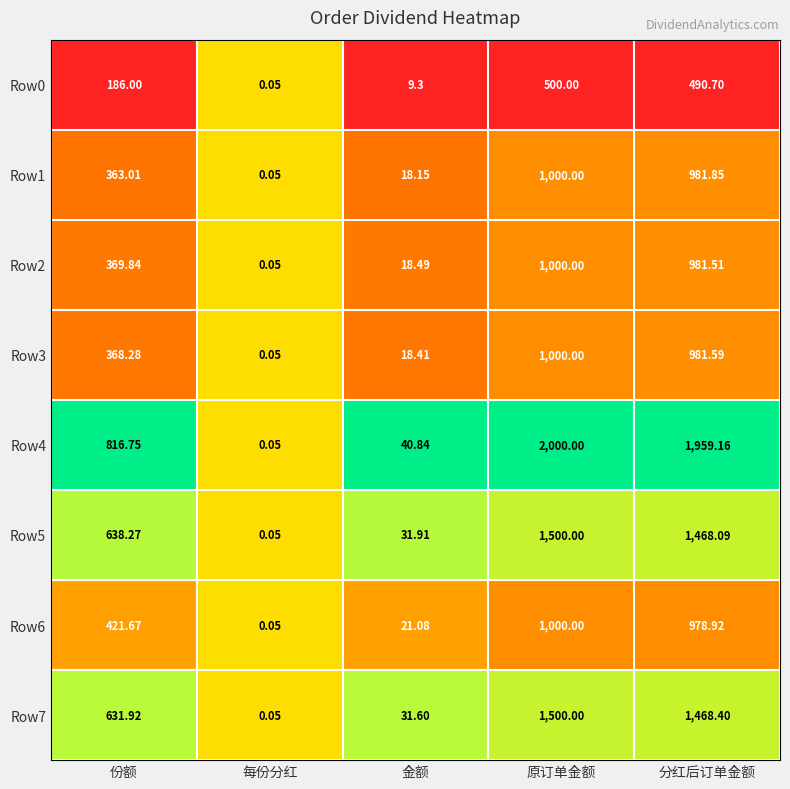

At which category does the chart reach its minimum across all series?

每份分红